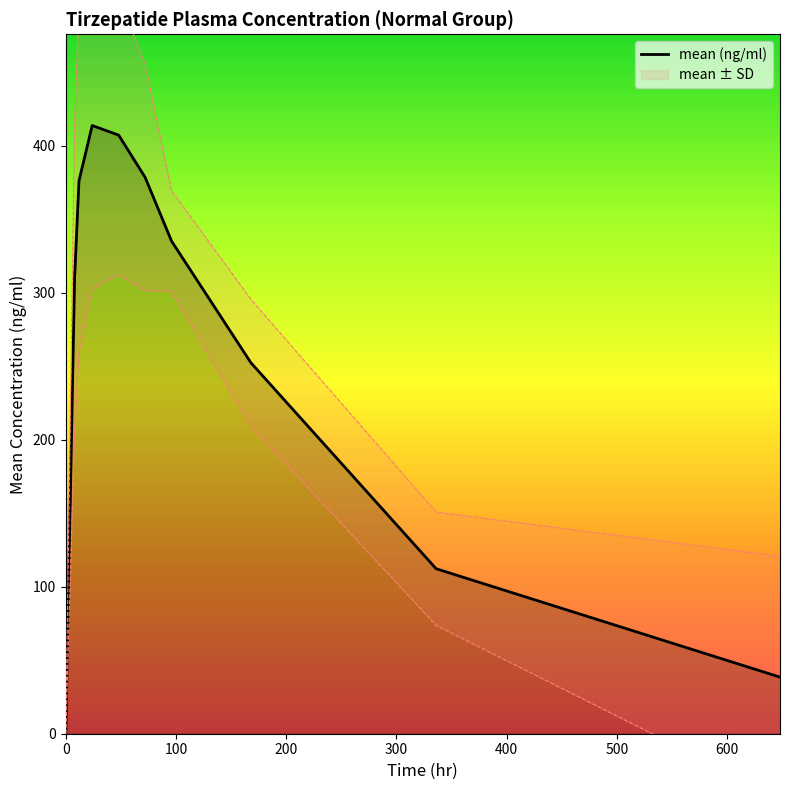

How many series are shown in this chart?

1